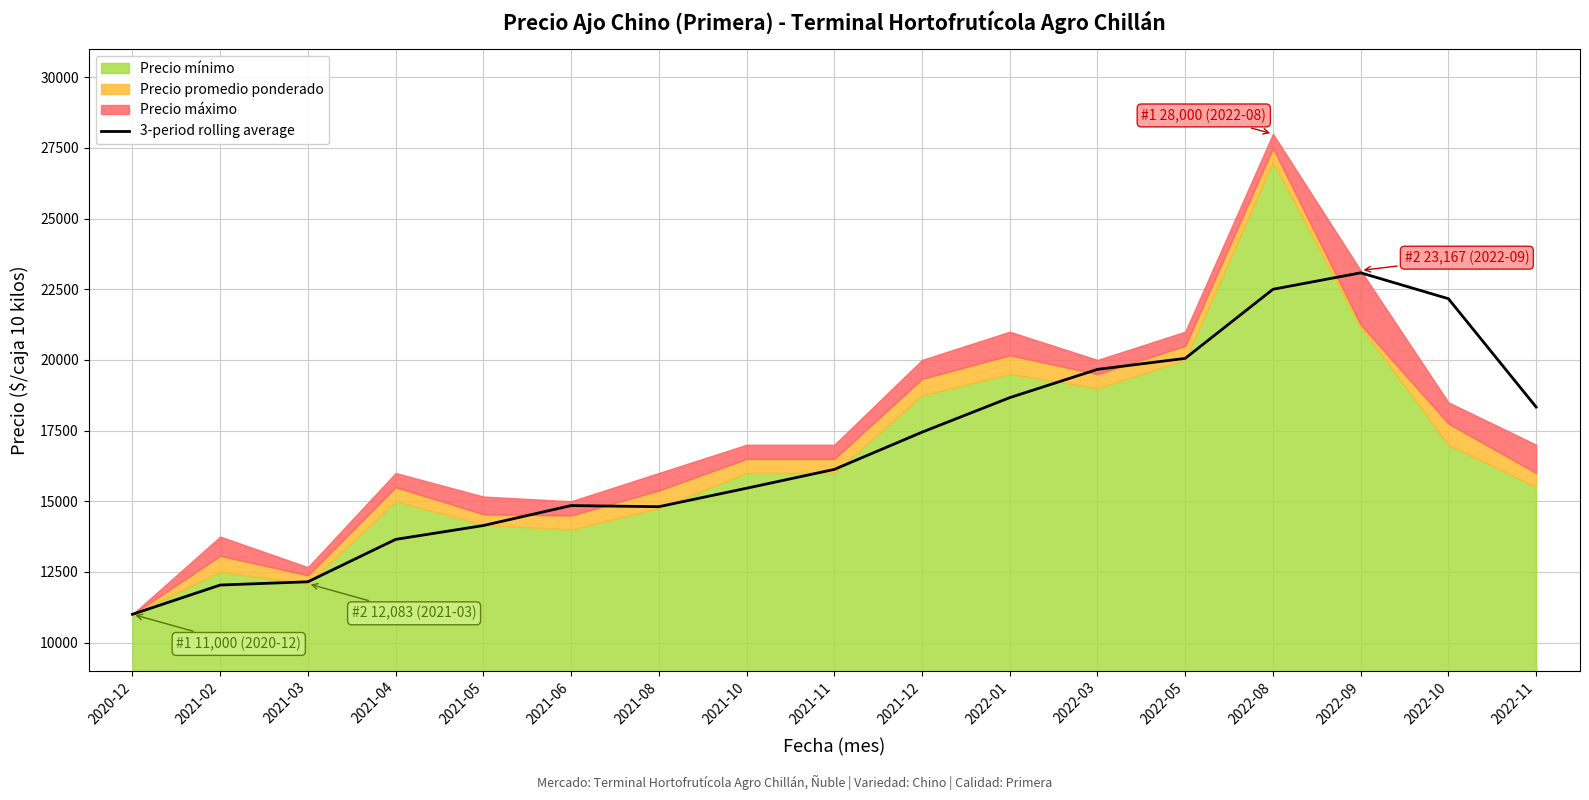

Reading left to right, transcribe all the data shown in this chart.

2020-12=11000.0	2021-02=12035.5	2021-03=12150.7	2021-04=13650.7	2021-05=14141.0	2021-06=14847.3	2021-08=14808.0	2021-10=15460.7	2021-11=16127.3	2021-12=17444.3	2022-01=18666.7	2022-03=19666.7	2022-05=20055.7	2022-08=22500.0	2022-09=23083.3	2022-10=22166.7	2022-11=18333.3